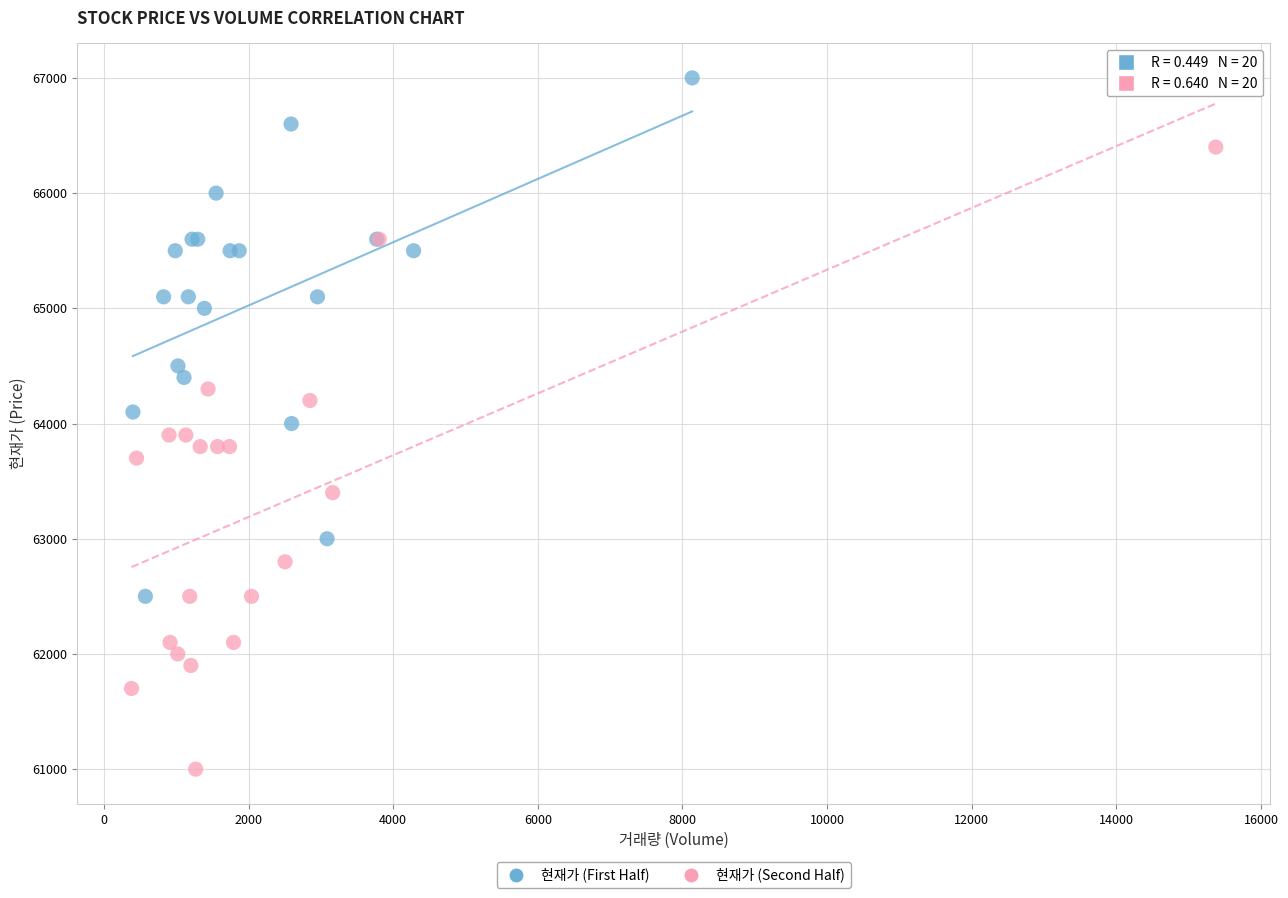

Which series contains the lowest Y value?

현재가 (Second Half)